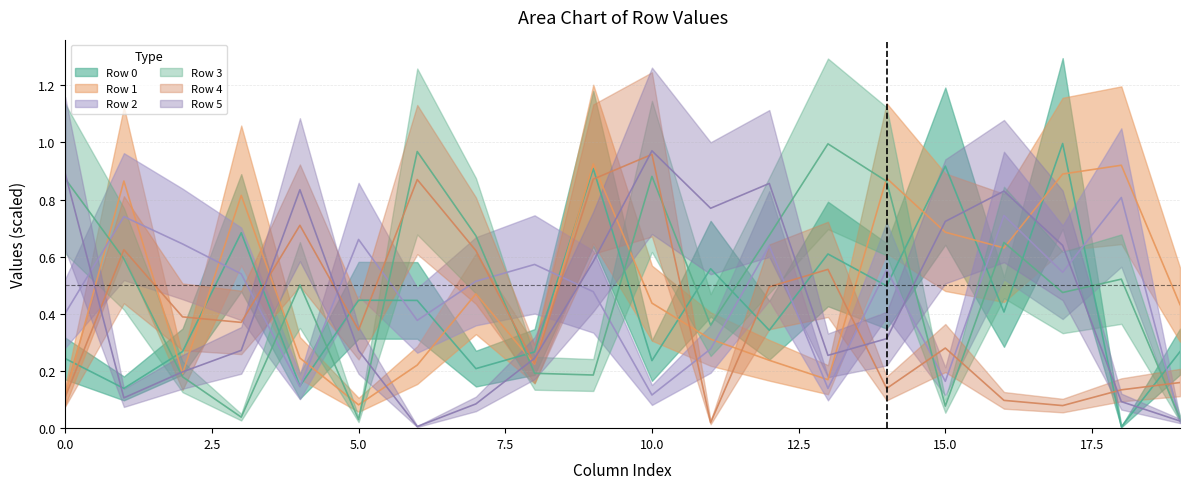

True or false: Row 1 has a value of 0.9 at 17.

True